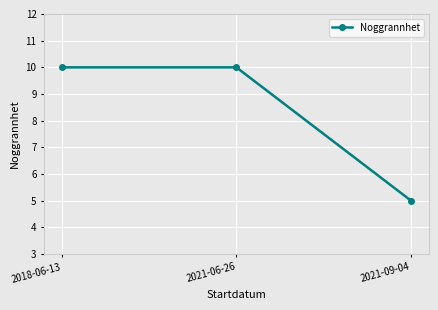

Which has a higher value, 2018-06-13 or 2021-09-04?

2018-06-13